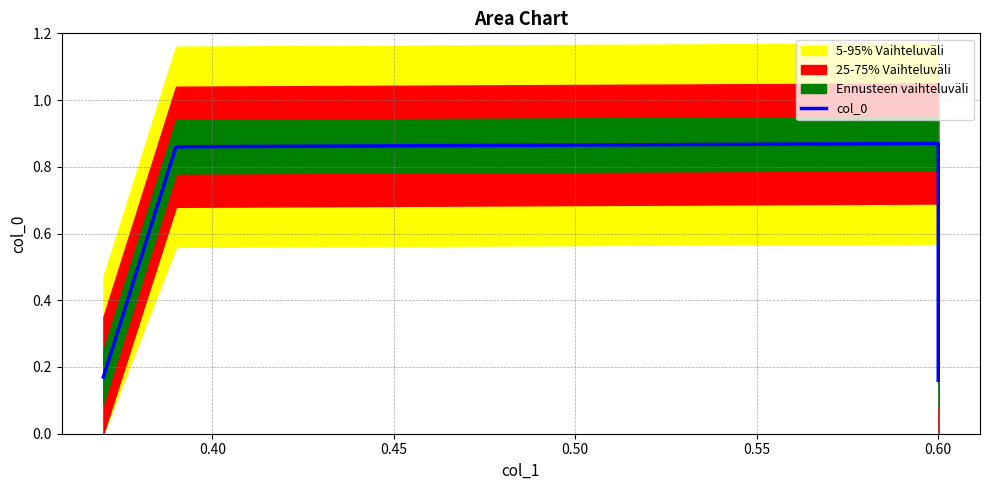

How many points are higher than both their immediate neighbors (excluding endpoints)?

1